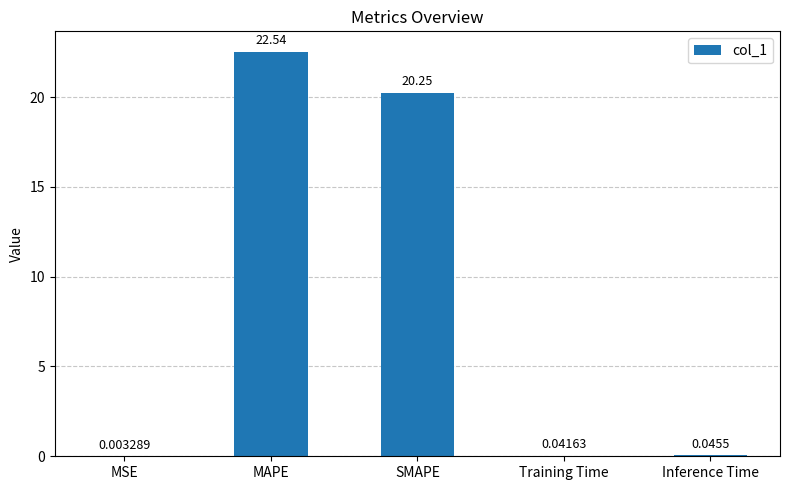

What is the change in value from SMAPE to Inference Time?

-20.2